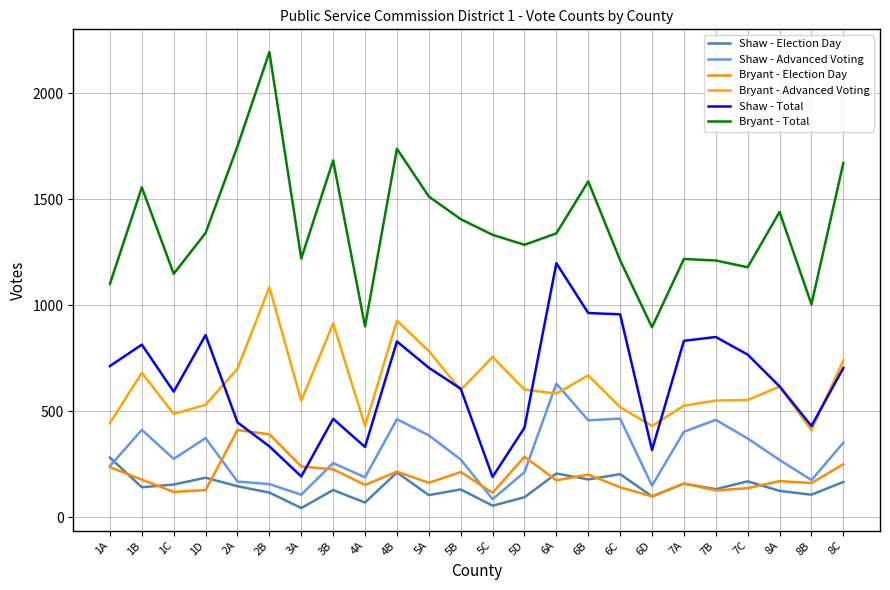

At which label is Bryant - Advanced Voting closest to 747?

8C